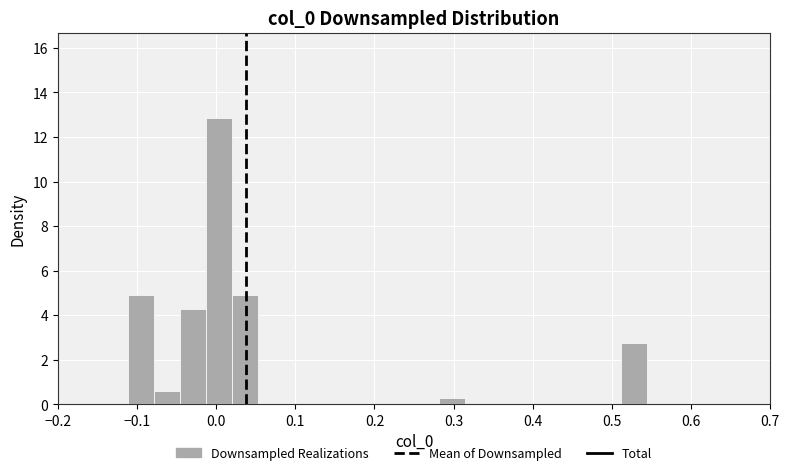

Read against the x-axis, roughly where is the centre of the tallest bar?

0.00